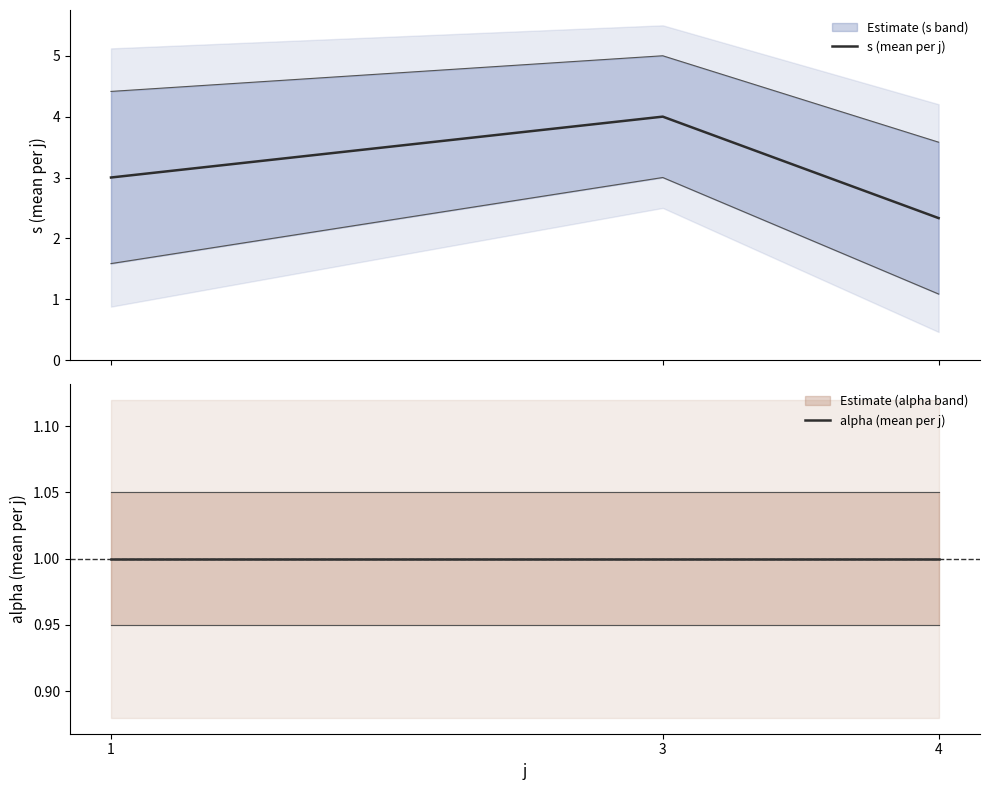

True or false: s (mean per j) has a value of 2.3 at 4.

True